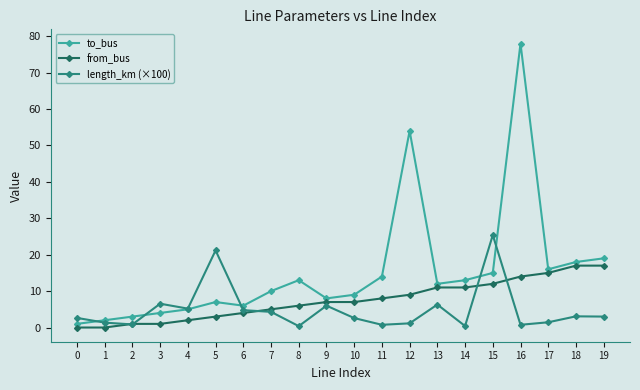

Rank the series by their maximum value, from highest to lowest.

to_bus, length_km (×100), from_bus